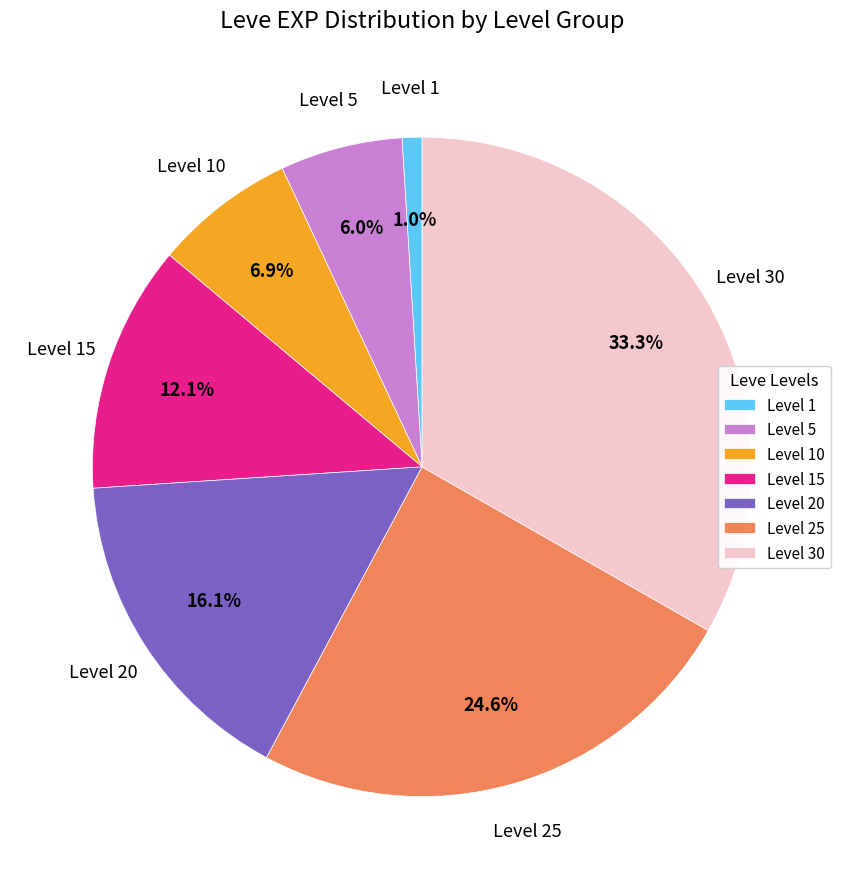

Rank the categories by value from lowest to highest.

Level 1, Level 5, Level 10, Level 15, Level 20, Level 25, Level 30